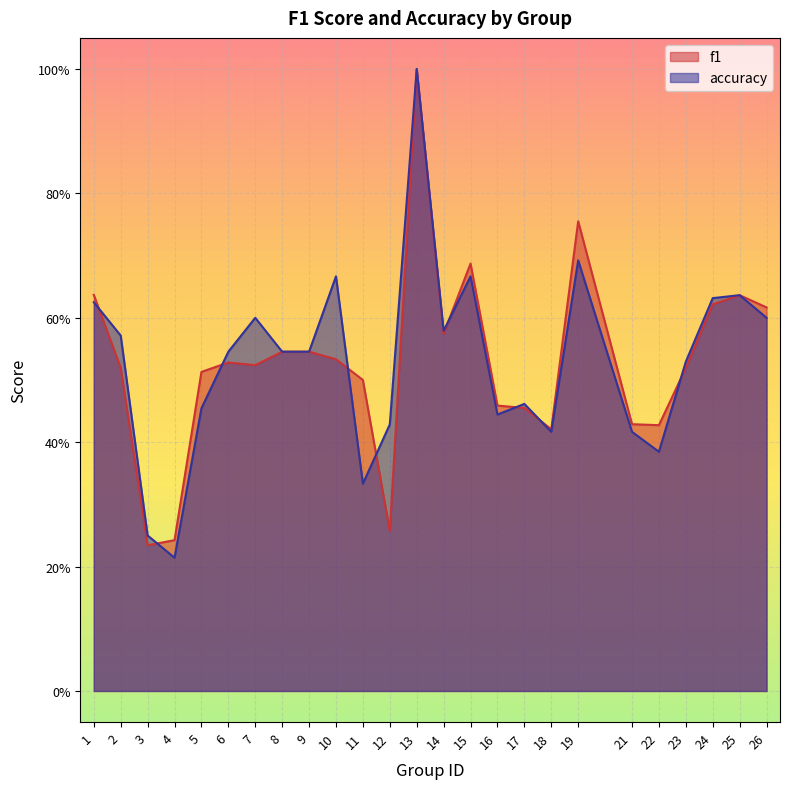

Which has a higher value, 24 or 2?

24